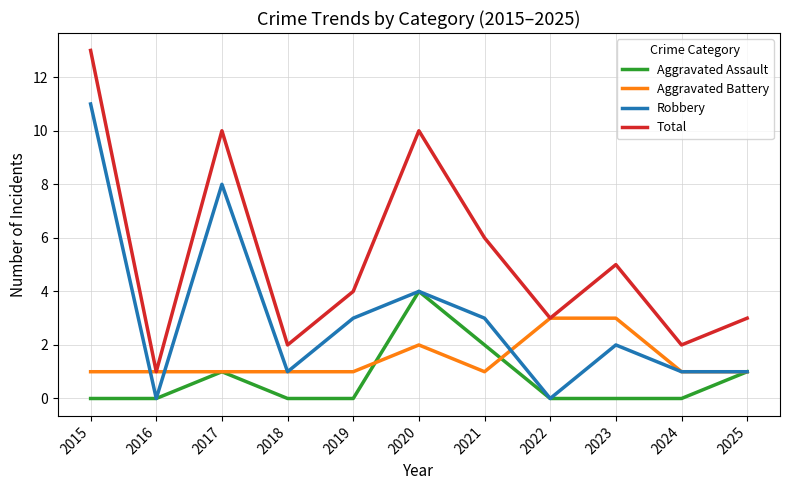

What is the difference between the second highest and second lowest values in the Robbery series?

8